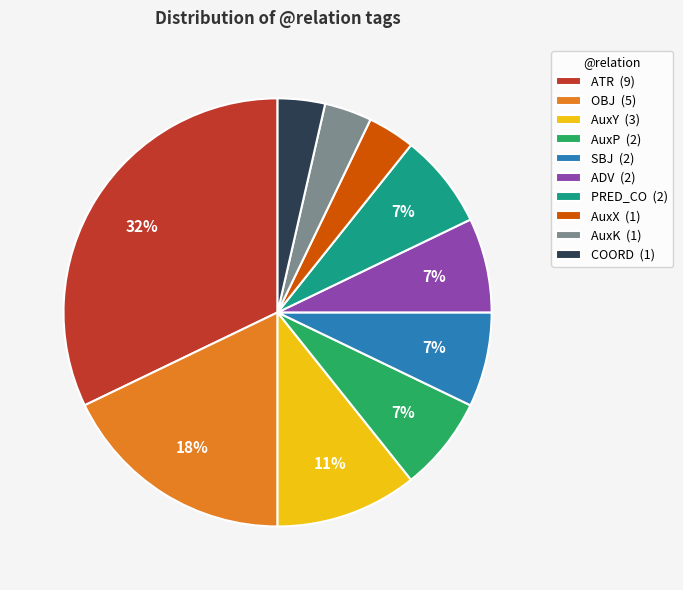

What is the ratio of the value at AuxK to the value at OBJ?

0.2